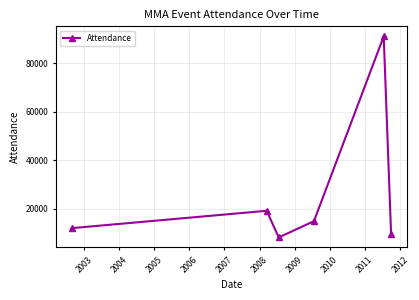

What is the sum of all values?

154551